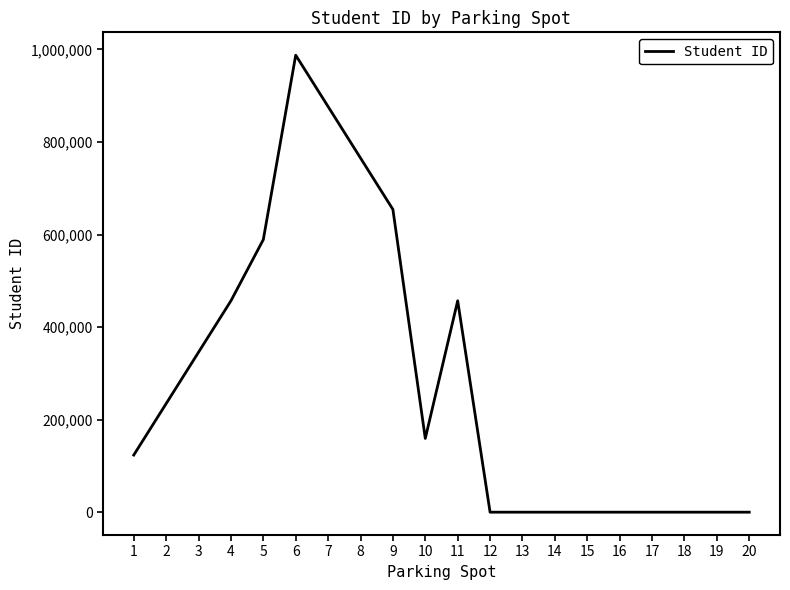

How many lines are shown in the chart?

1